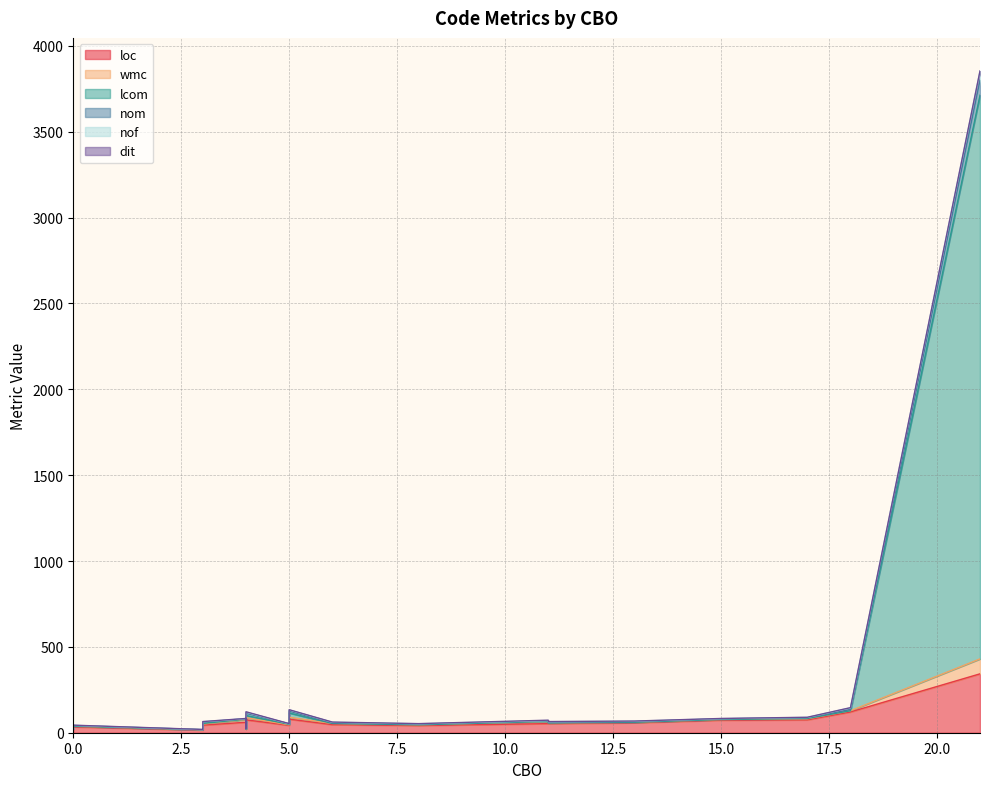

Rank the series by their maximum value, from highest to lowest.

lcom, loc, wmc, nom, nof, dit